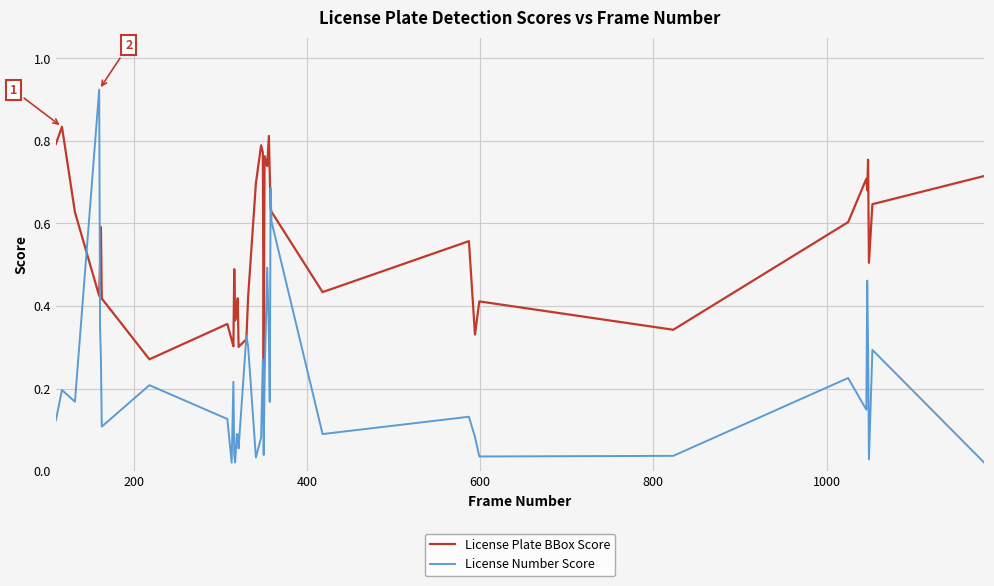

At how many categories does at least one series exceed 0?

40